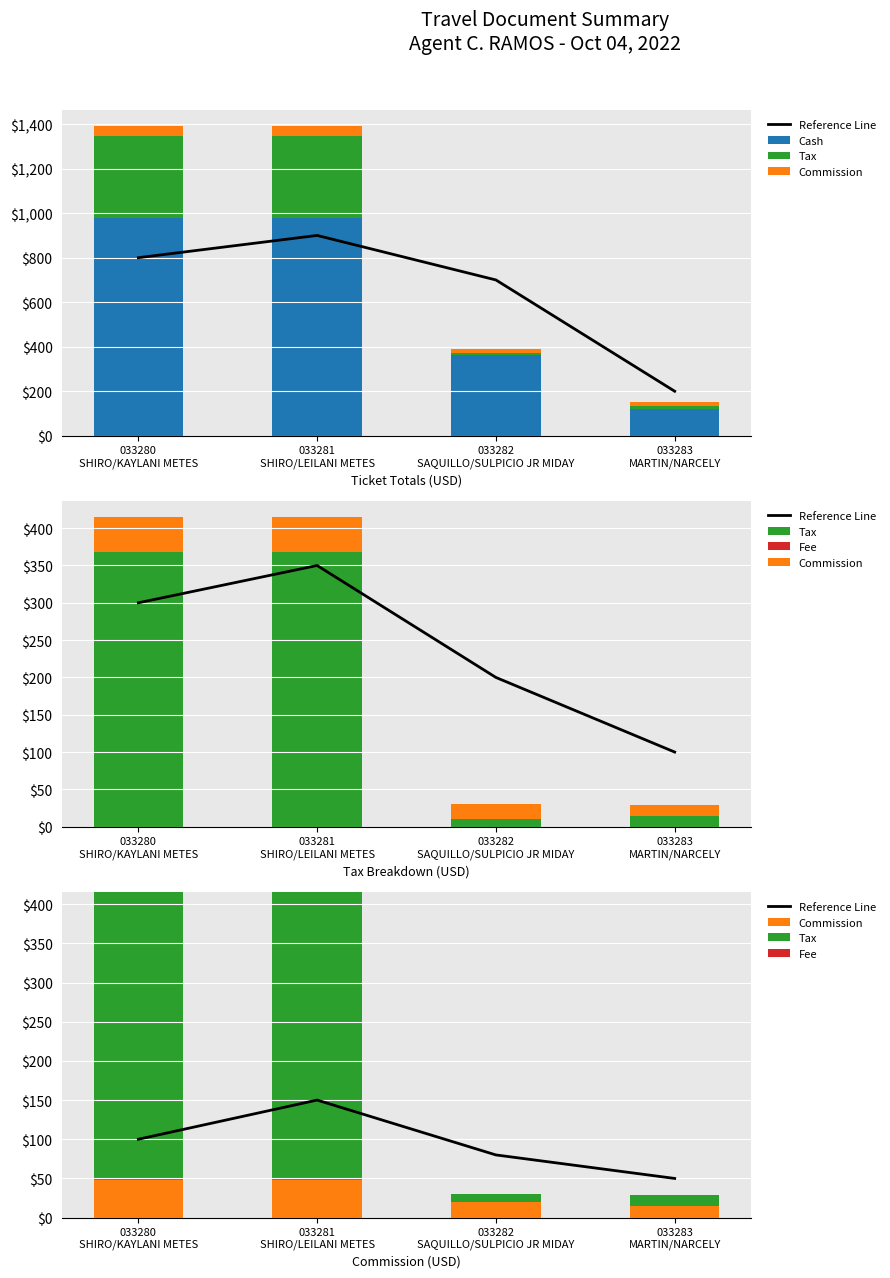

Between 033282
SAQUILLO/SULPICIO JR MIDAY and 033283
MARTIN/NARCELY, which is larger?

033282
SAQUILLO/SULPICIO JR MIDAY